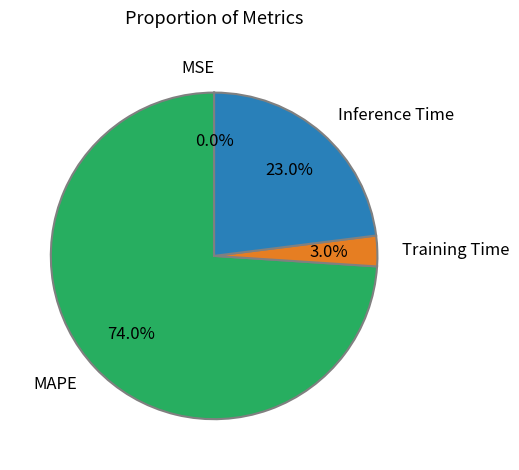

Which has a higher value, Training Time or MAPE?

MAPE